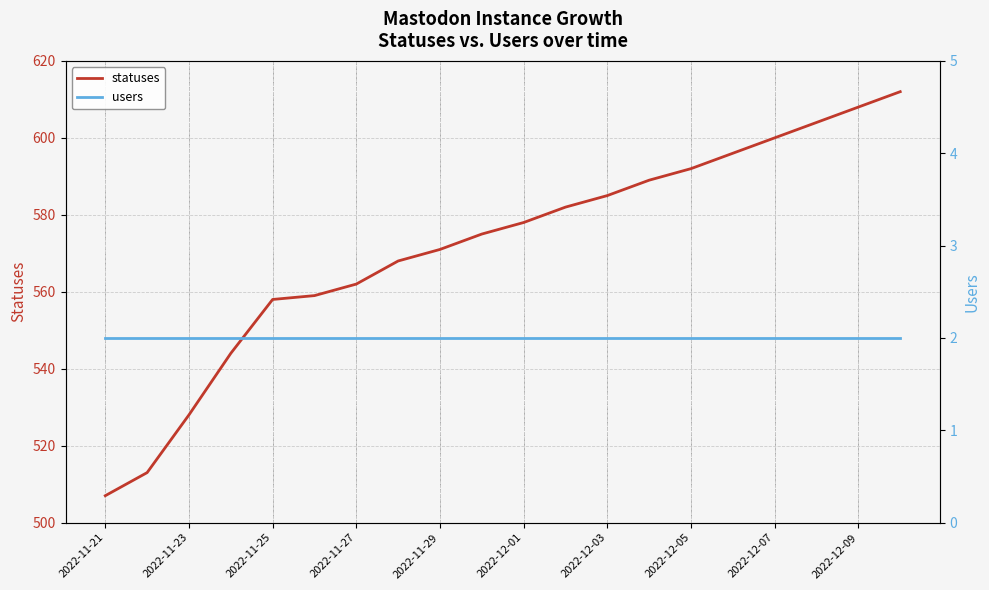

Which category has the lowest value in the statuses series?

2022-11-21